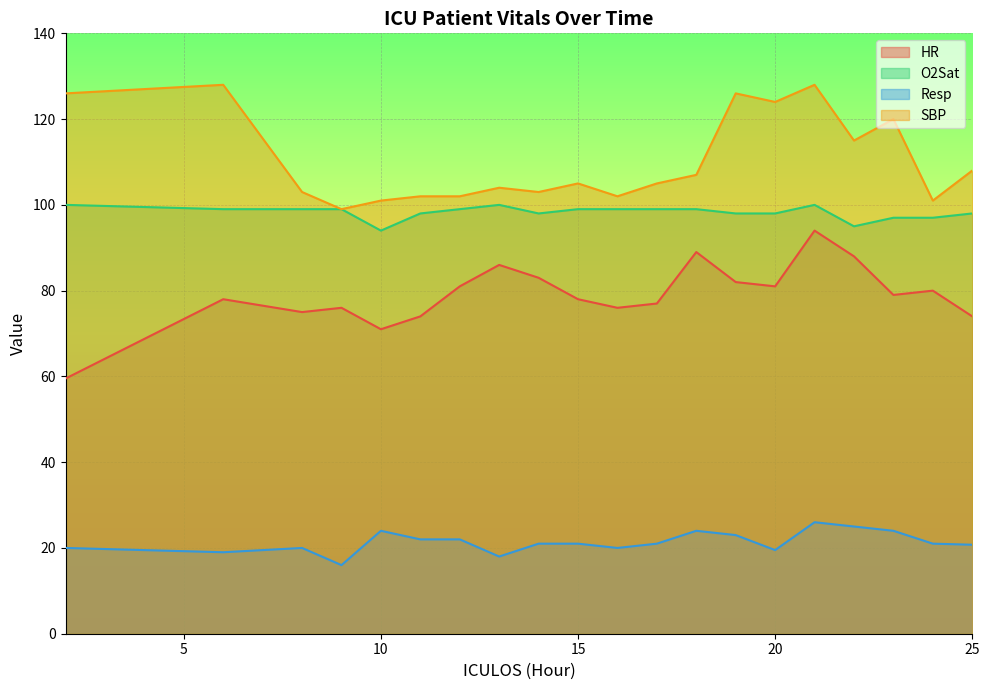

True or false: Resp has more than 1 points higher than both neighbors.

True